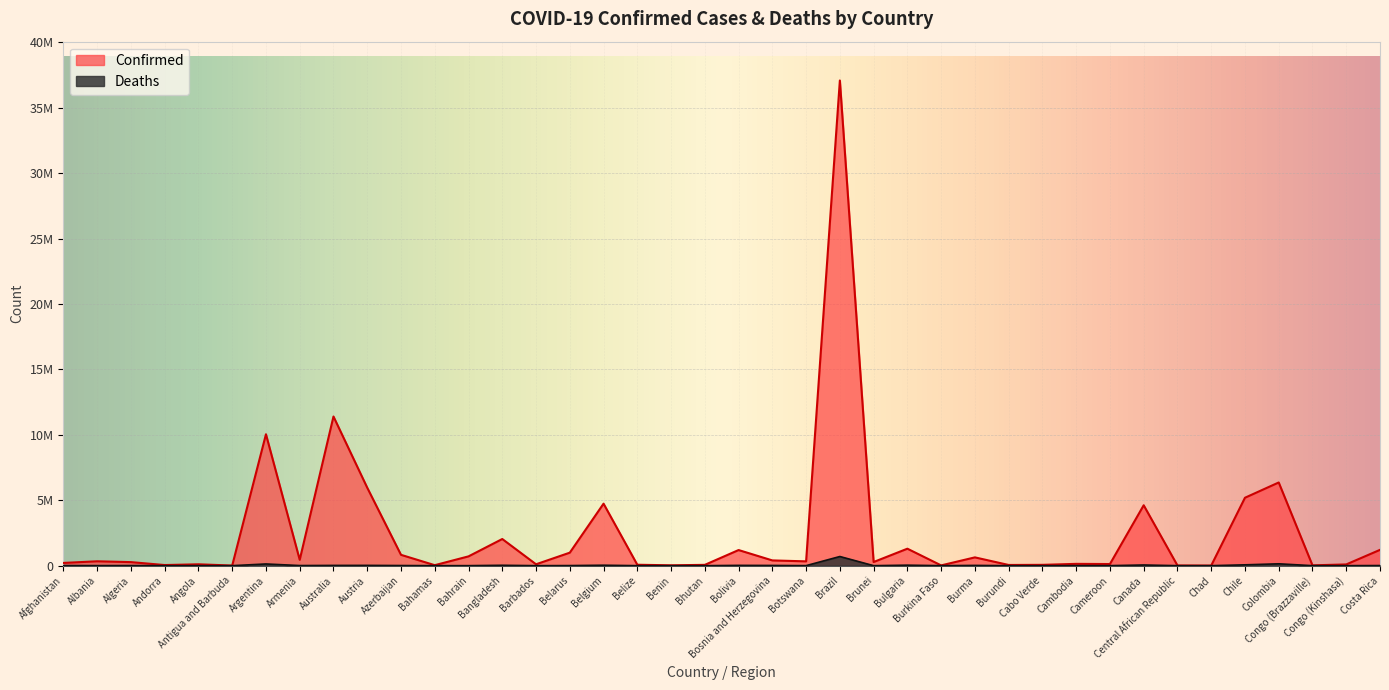

What is the difference between the second highest and minimum values in the Confirmed series?

11394317